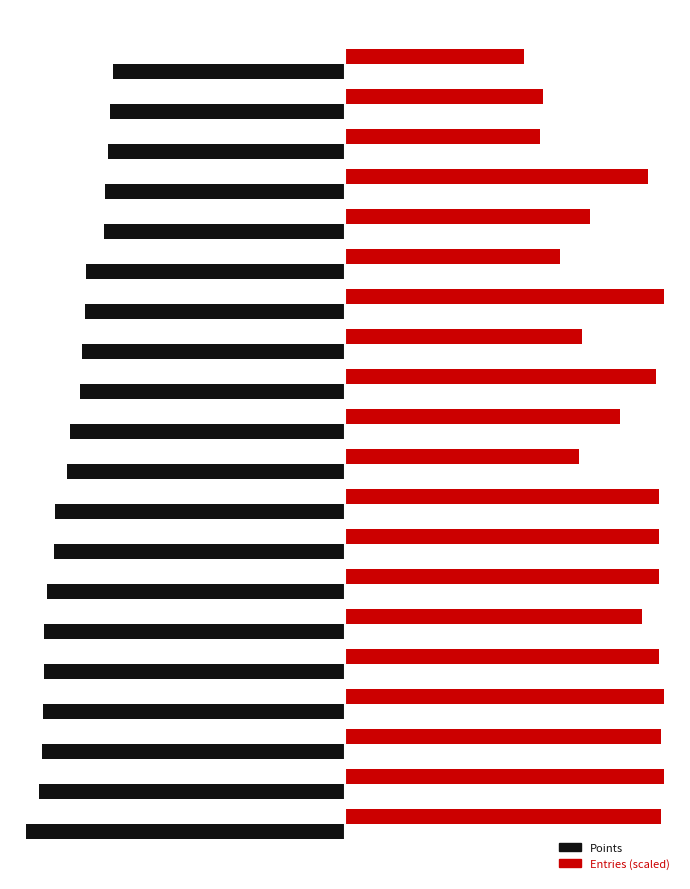

What are all the series names shown in the legend?

Points, Entries (scaled)